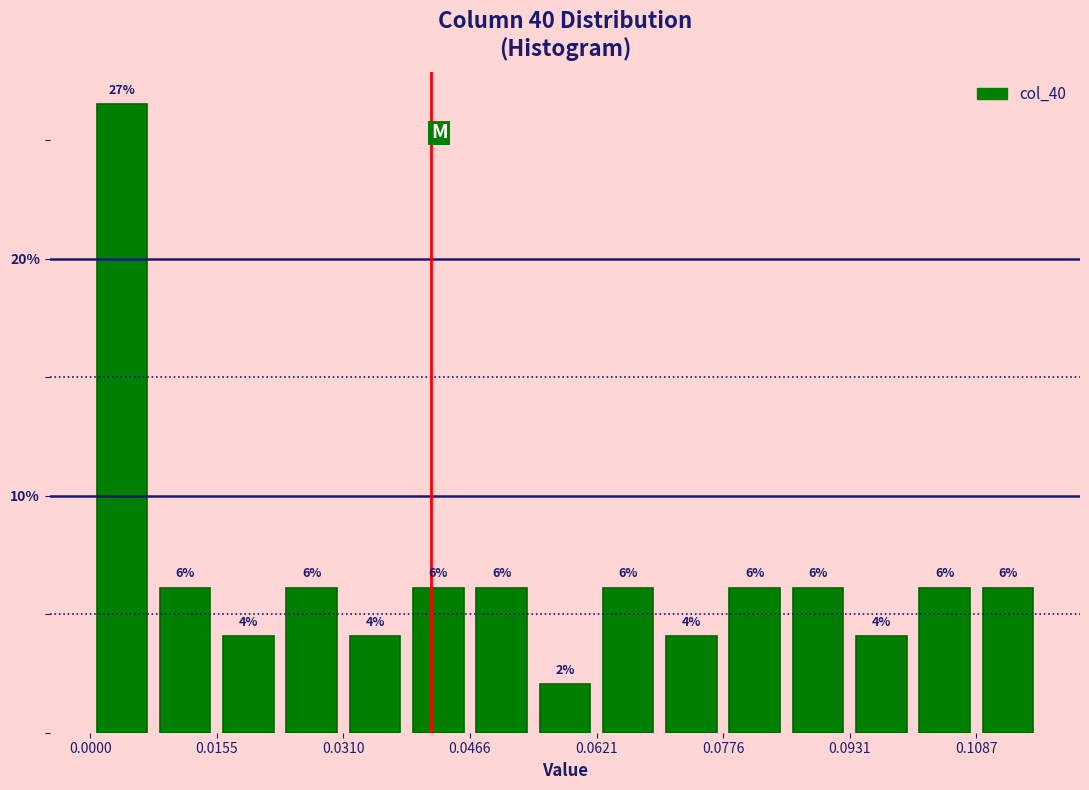

Around what value on the x-axis is the tallest bar? Give the approximate position of its centre, as read against the axis.

0.004